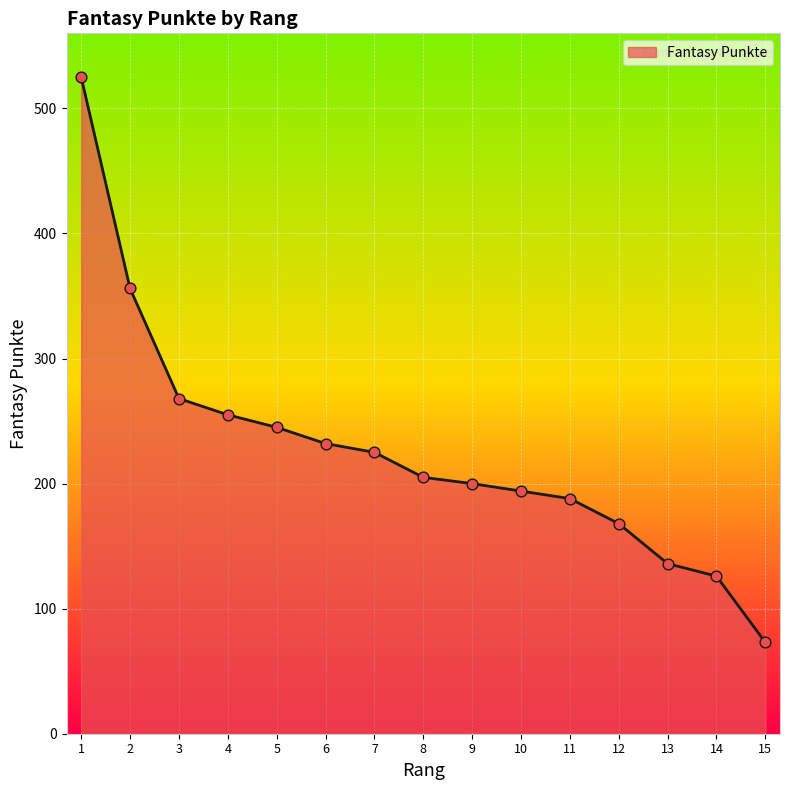

Which has a higher value, 14 or 3?

3